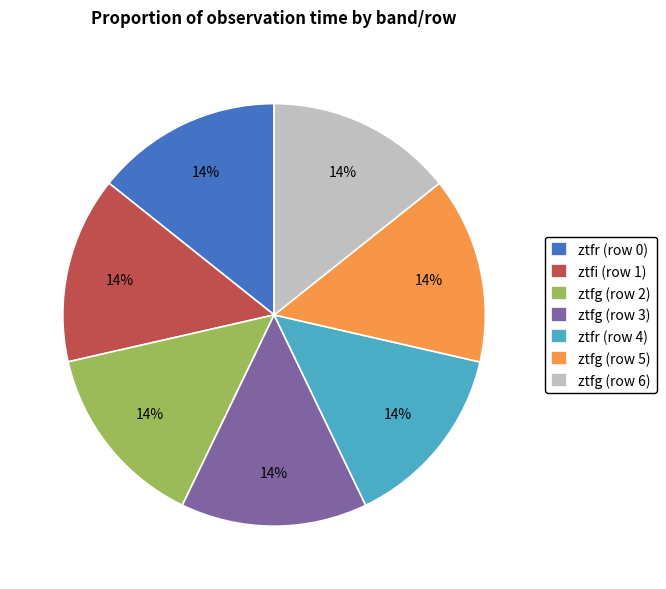

What is the ratio of the value at ztfg (row 6) to the value at ztfr (row 0)?

1.0